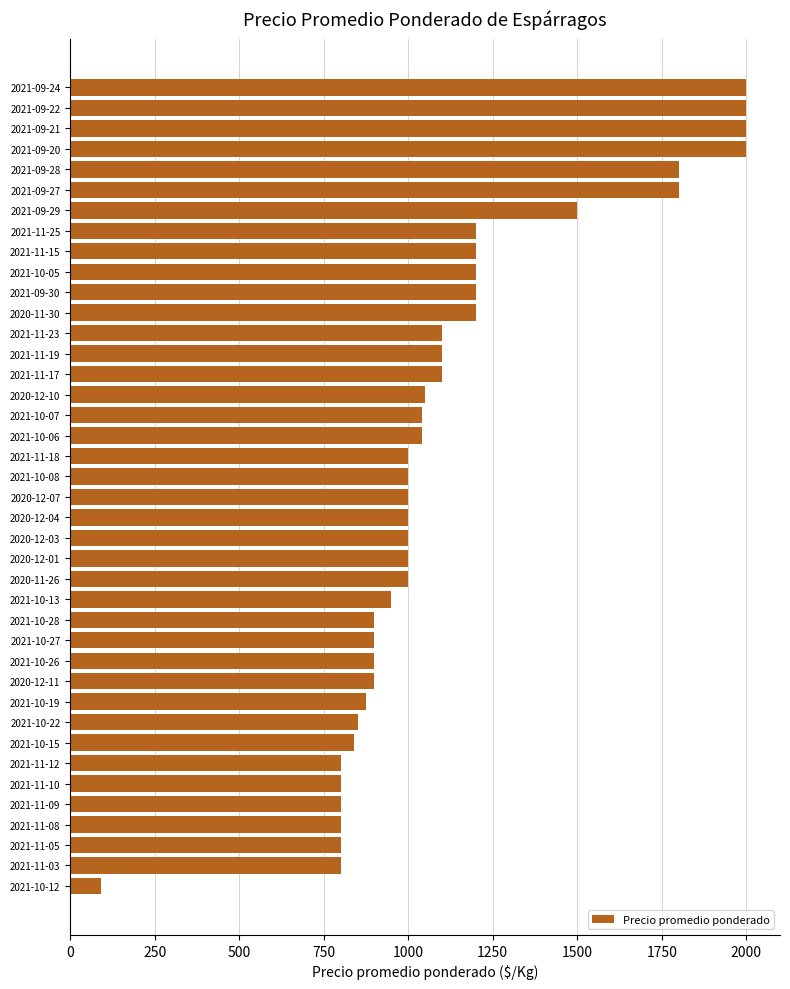

Is it true that the value at 2020-12-10 is 1050?

True